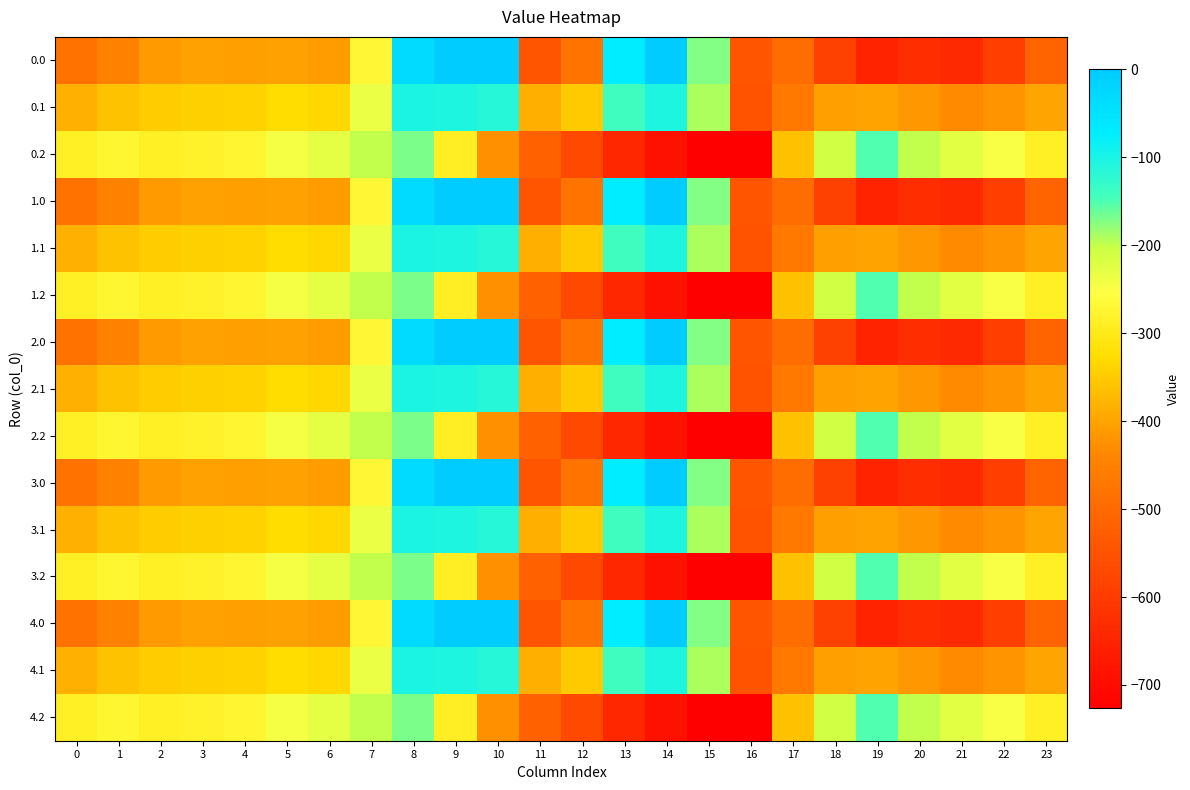

At 22, list the series in order from smallest to largest.

0.0, 1.0, 2.0, 3.0, 4.0, 0.1, 1.1, 2.1, 3.1, 4.1, 0.2, 1.2, 2.2, 3.2, 4.2